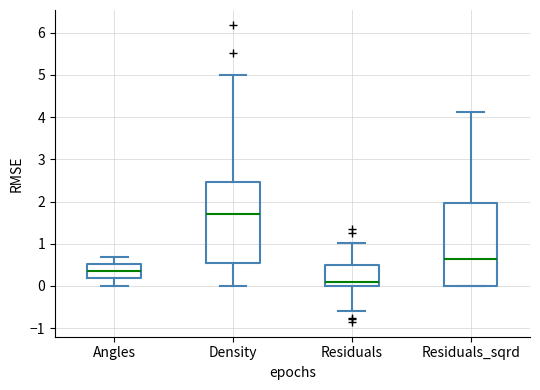

Which box has the highest median line?

Density